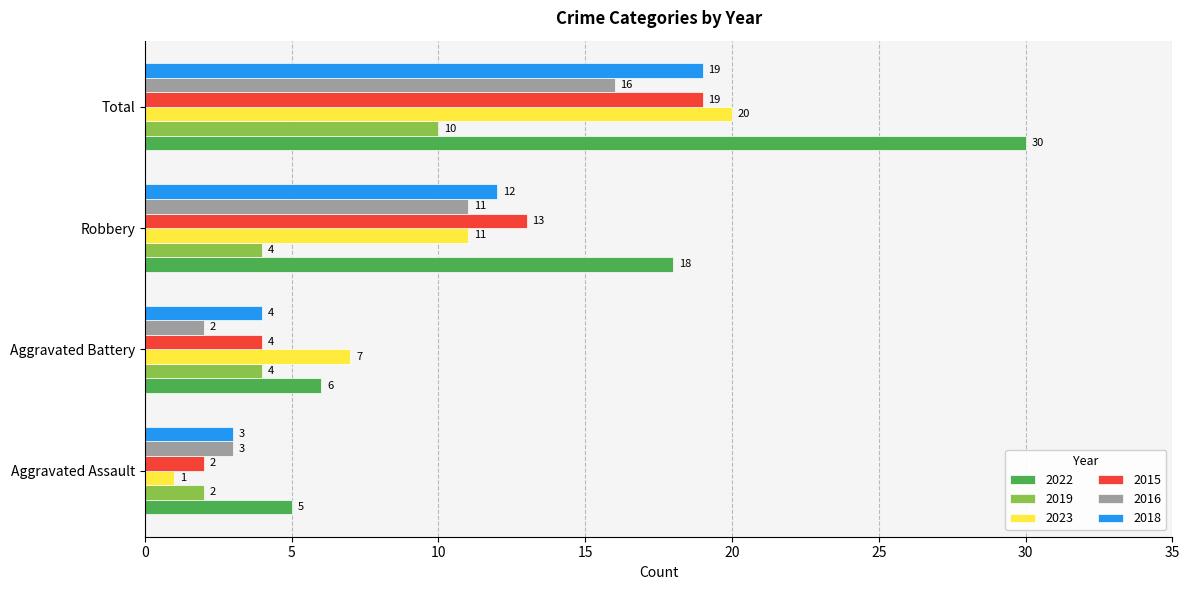

At which category does the chart reach its peak across all series?

Total